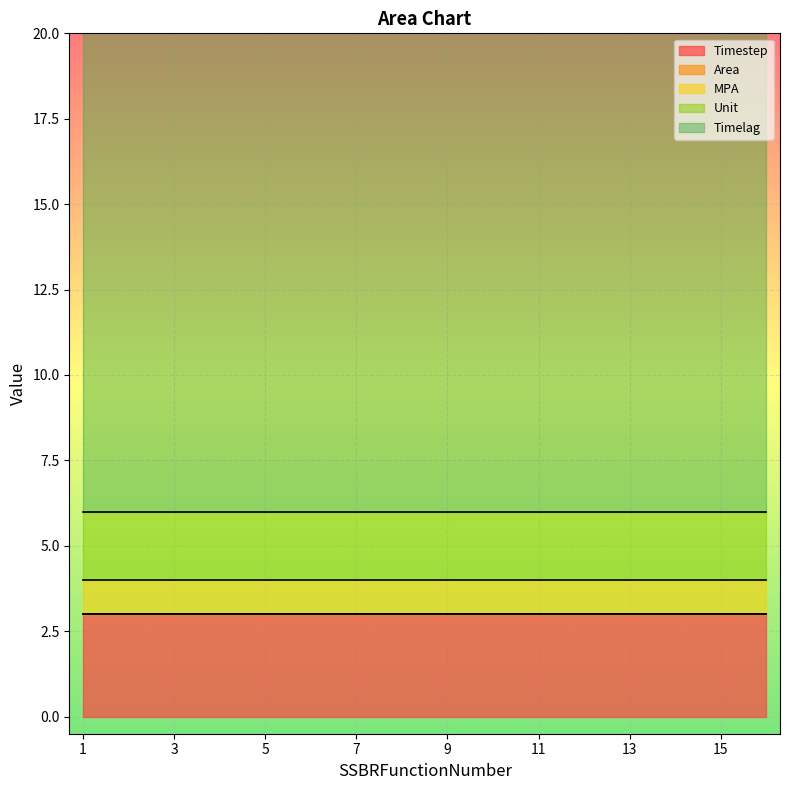

True or false: Area has more than 1 points higher than both neighbors.

False